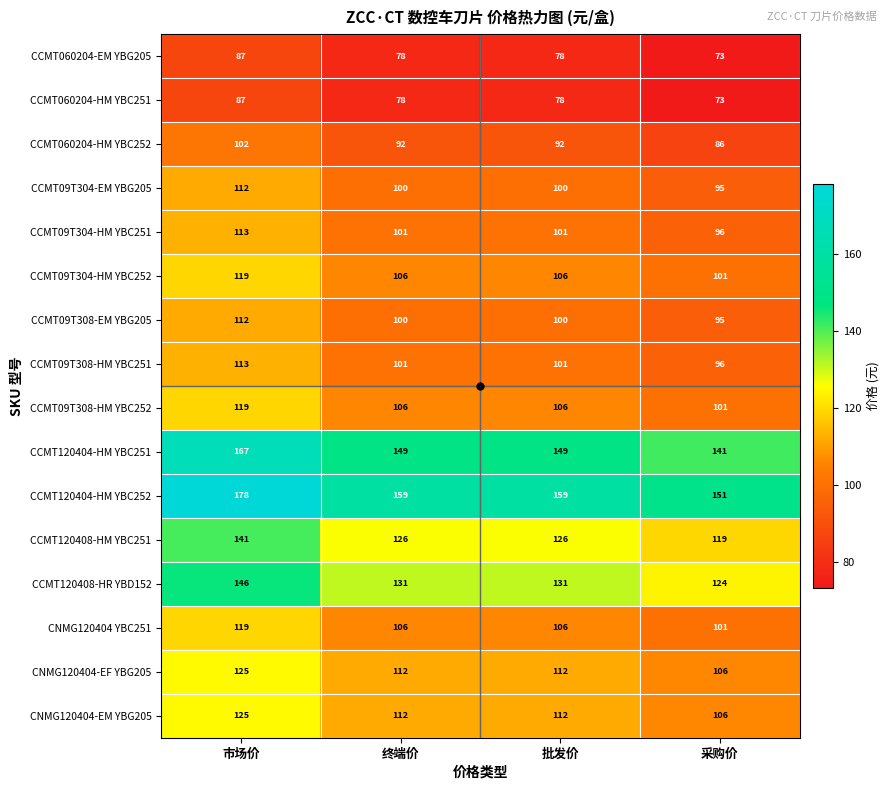

How many series are shown in this chart?

16